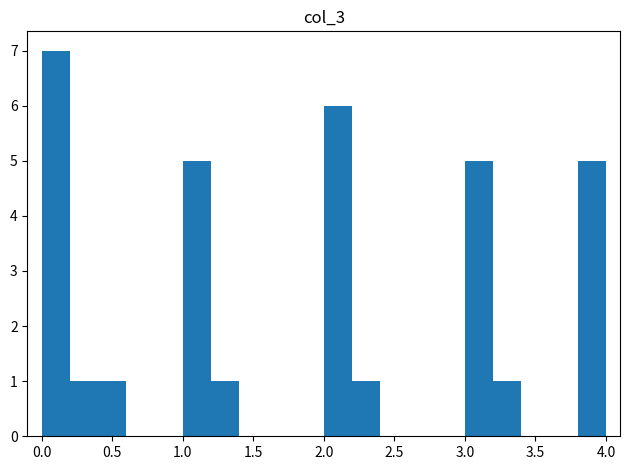

Reading left to right, transcribe this chart: for each bar, give the range it covers on the x-axis and its height. The values are not printed on the chart, so give them approximately, as read against the axis.

0.0 to 0.2: 7
0.2 to 0.4: 1
0.4 to 0.6: 1
0.6 to 0.8: 0
0.8 to 1.0: 0
1.0 to 1.2: 5
1.2 to 1.4: 1
1.4 to 1.6: 0
1.6 to 1.8: 0
1.8 to 2.0: 0
2.0 to 2.2: 6
2.2 to 2.4: 1
2.4 to 2.6: 0
2.6 to 2.8: 0
2.8 to 3.0: 0
3.0 to 3.2: 5
3.2 to 3.4: 1
3.4 to 3.6: 0
3.6 to 3.8: 0
3.8 to 4.0: 5